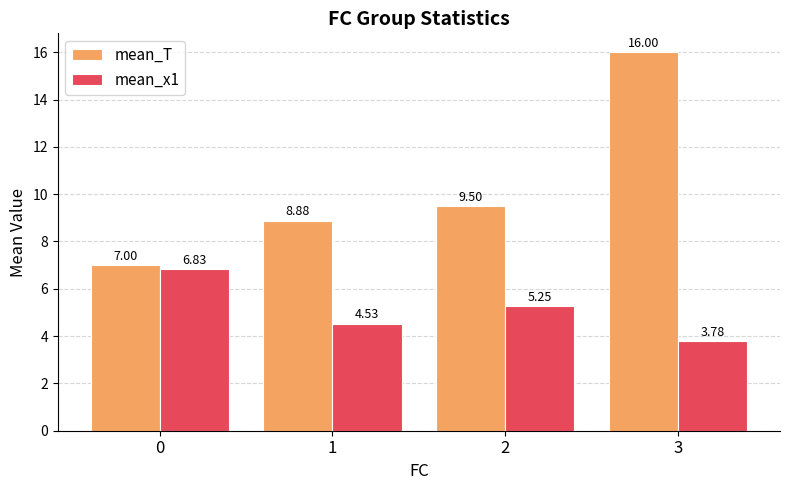

Is it true that mean_x1 equals 6.8 at 1?

False